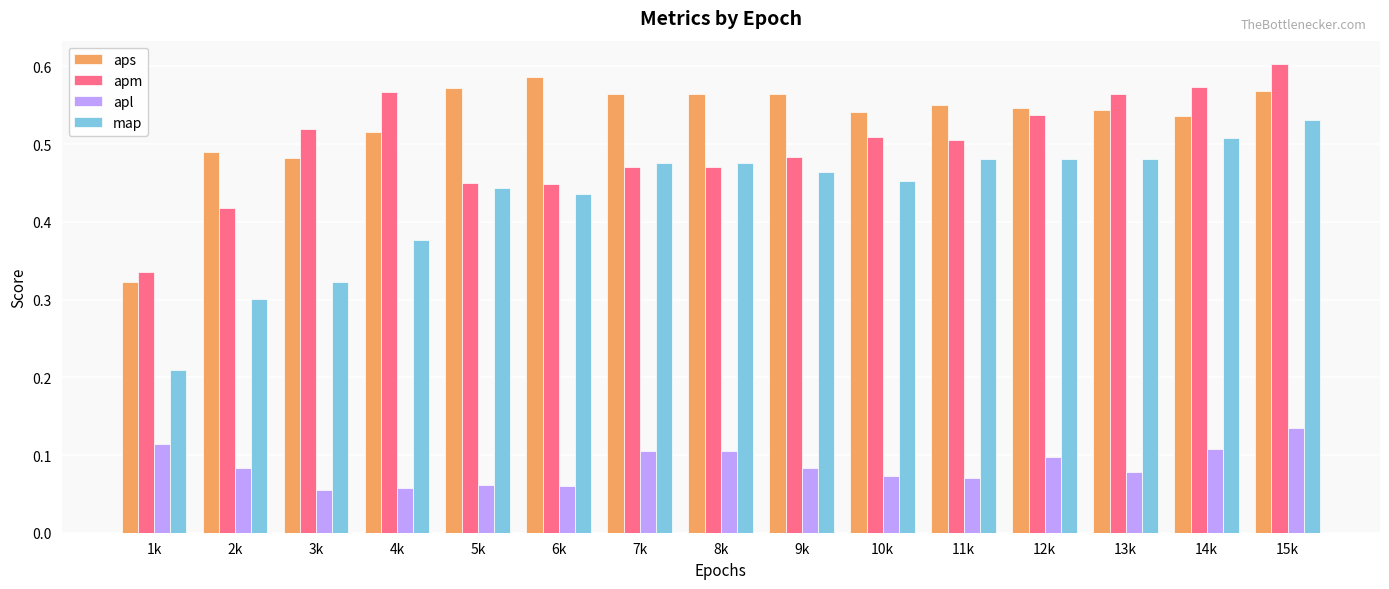

Which label corresponds to the largest value in the chart?

15k